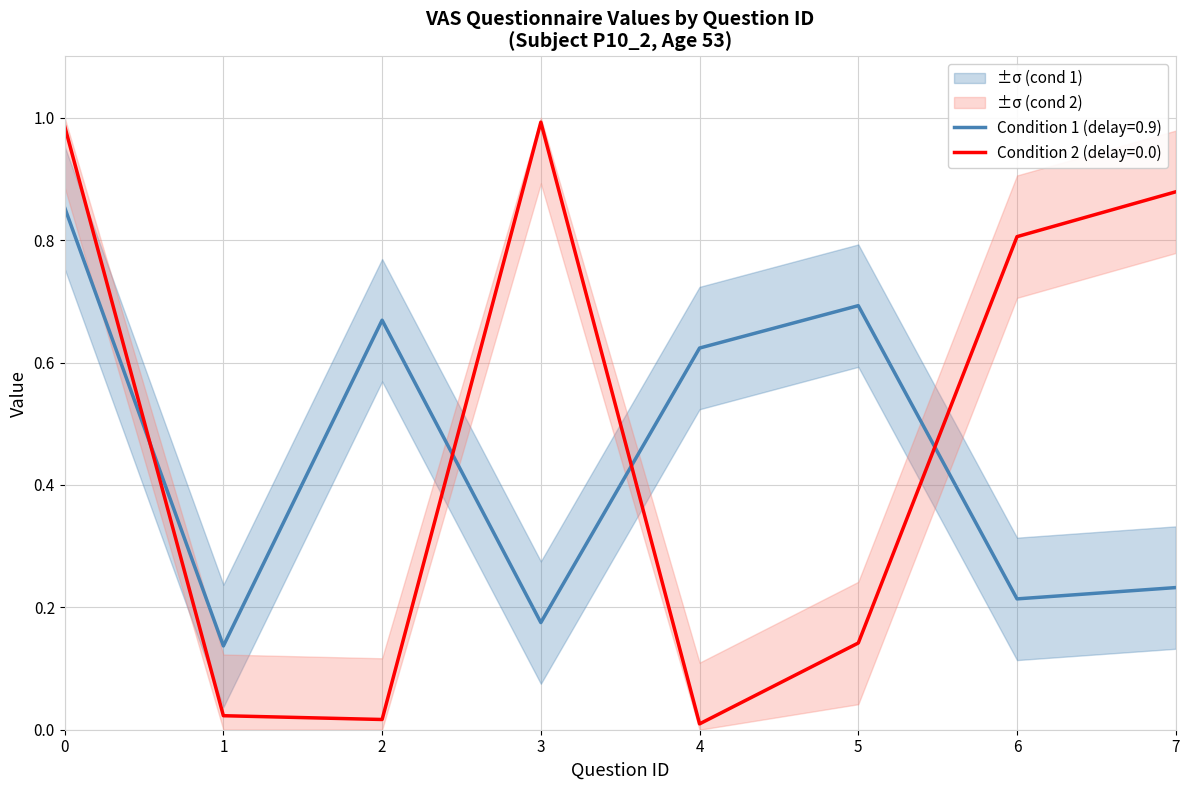

Where is Condition 1 (delay=0.9) nearest to the value 0?

1